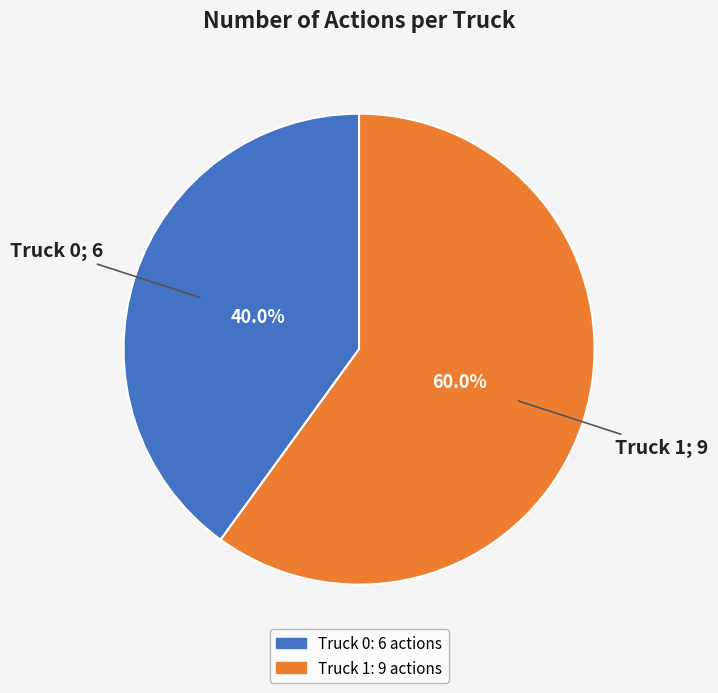

What is the ratio of the value at Truck 1 to the value at Truck 0?

1.5